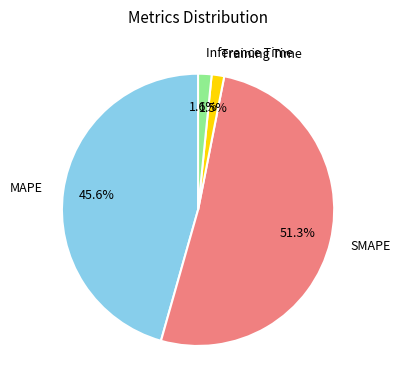

Which category accounts for the majority?

SMAPE